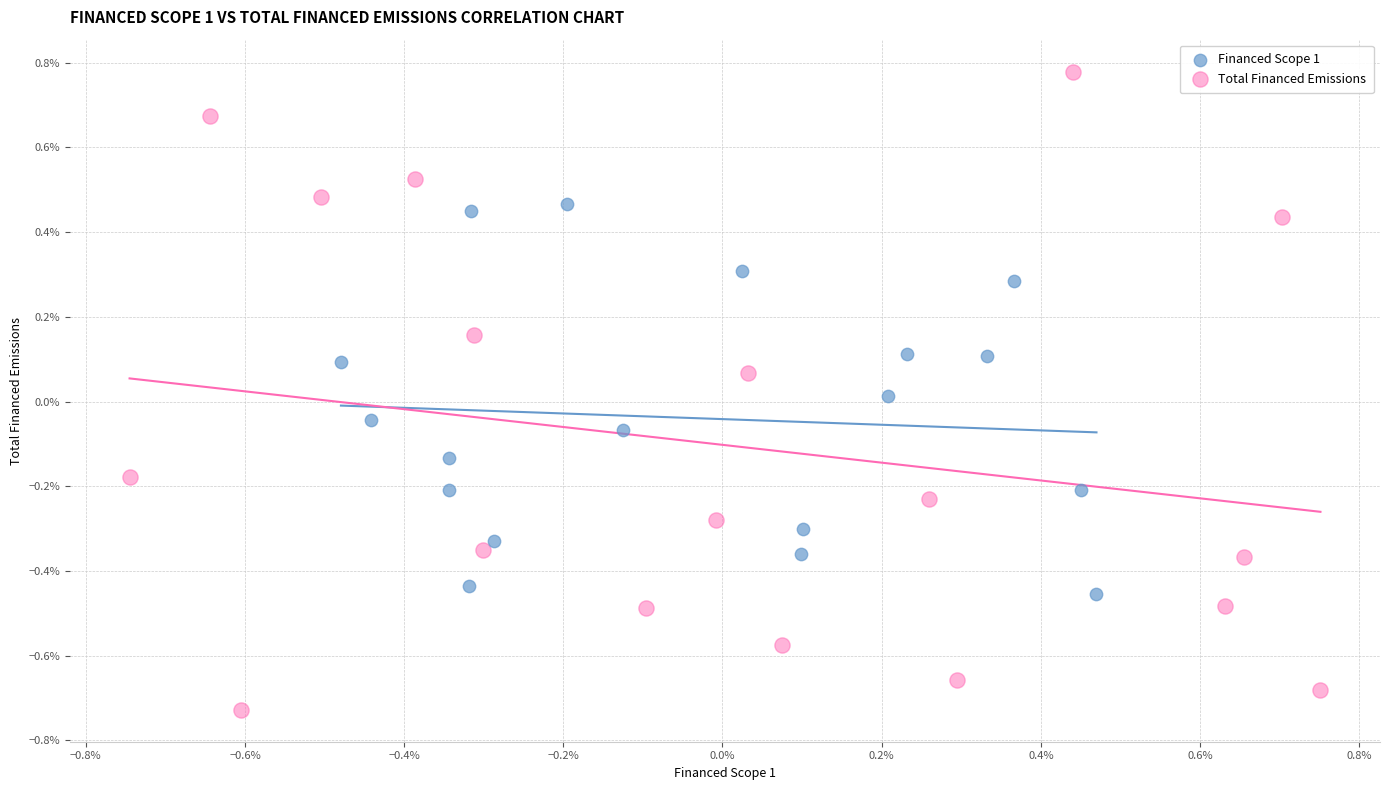

What are all the series names shown in the legend?

Financed Scope 1, Total Financed Emissions